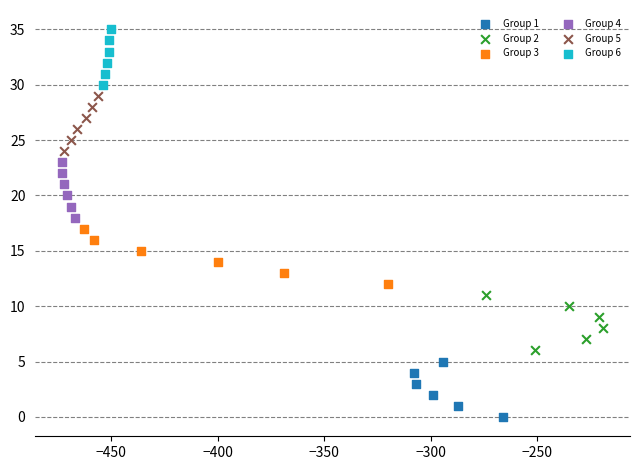

Which series reaches the minimum Y coordinate?

Group 1